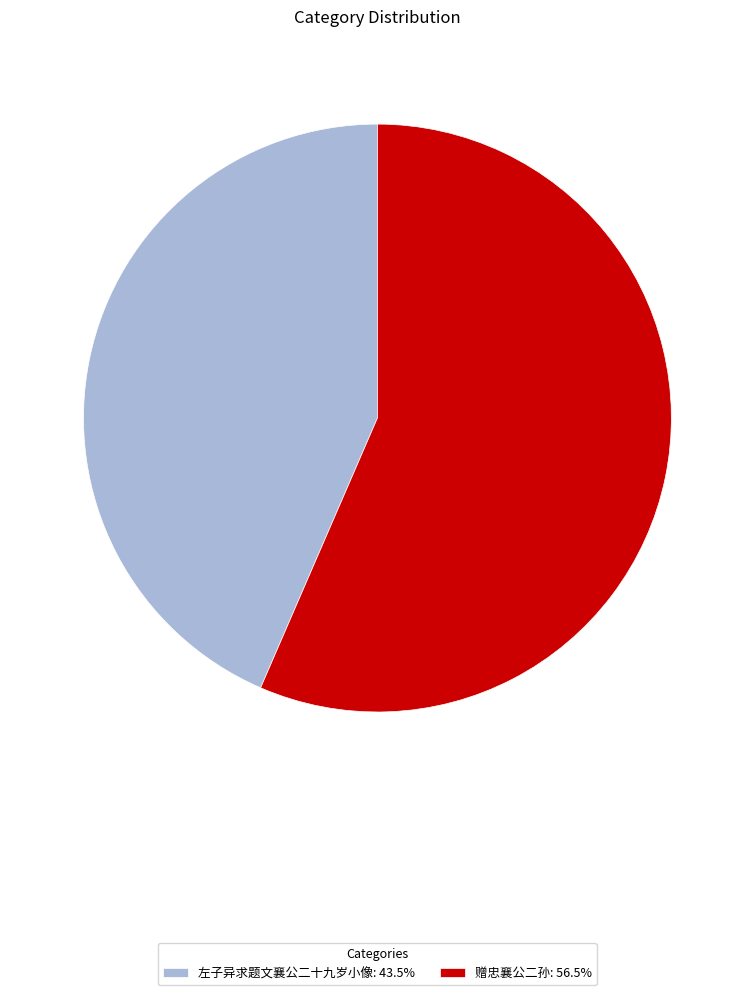

Is 左子异求题文襄公二十九岁小像 the majority of the pie?

No